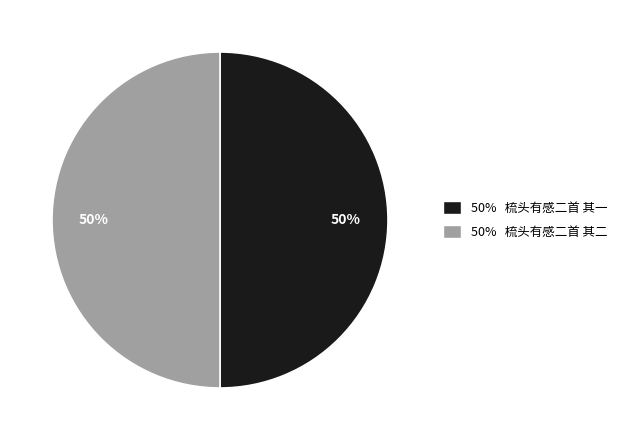

Count the number of slices in the pie.

2